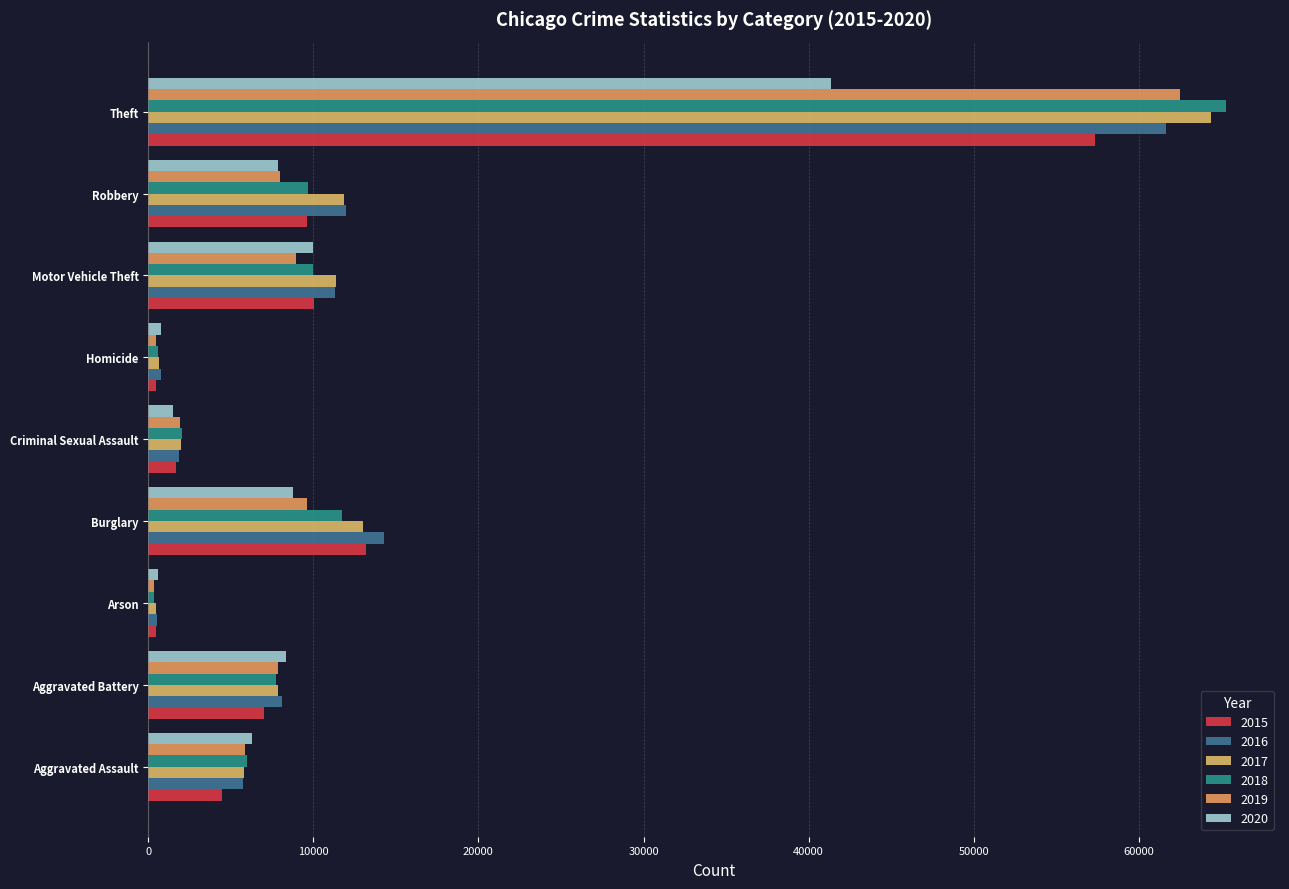

Where is 2016 nearest to the value 31069?

Burglary